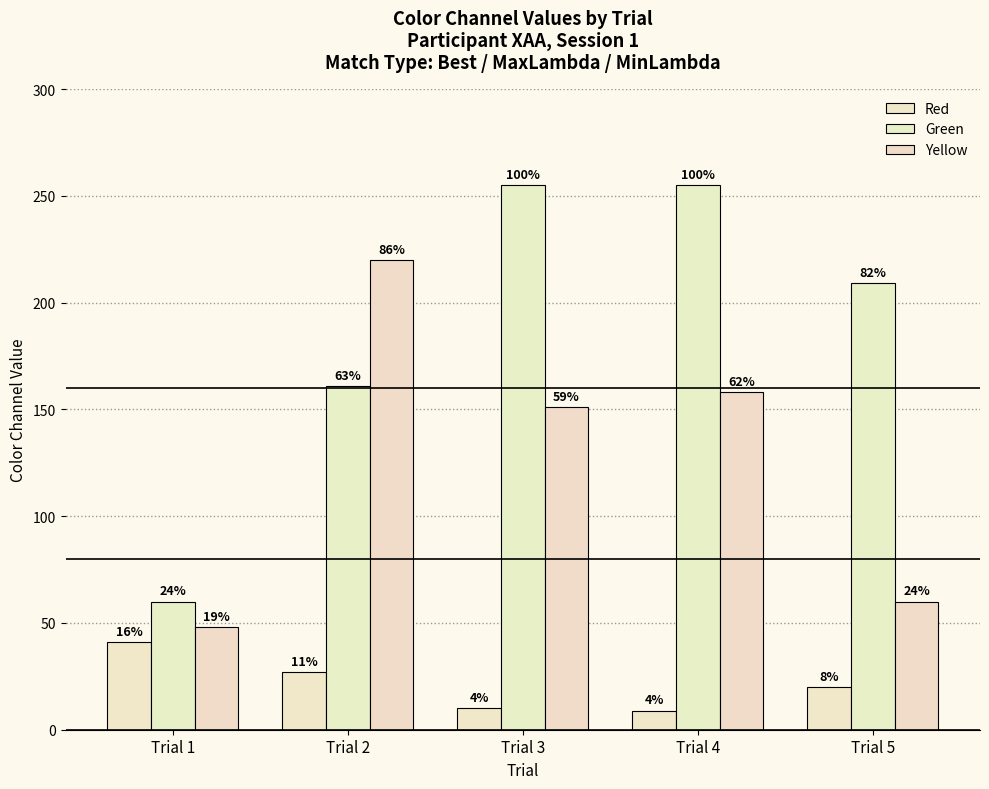

The value of Green at Trial 2 is 73. True or false?

False